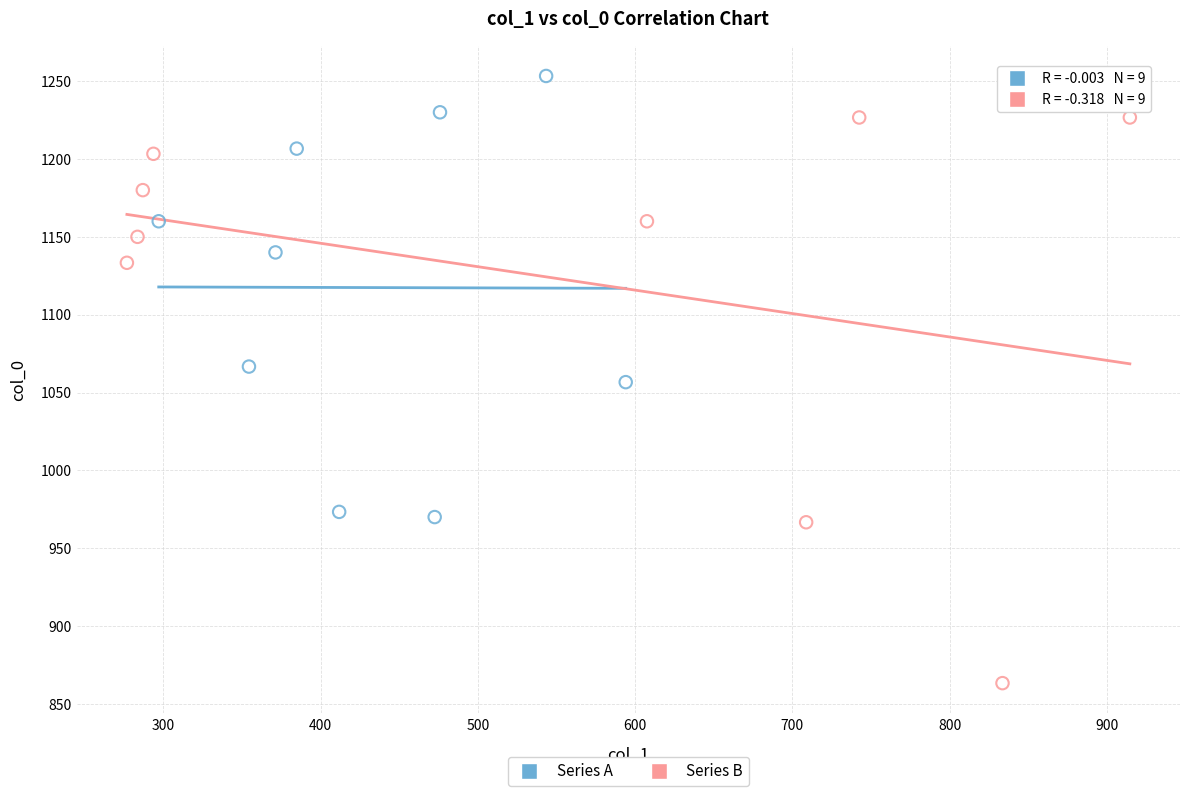

Which series has the widest spread of Y values?

Series B